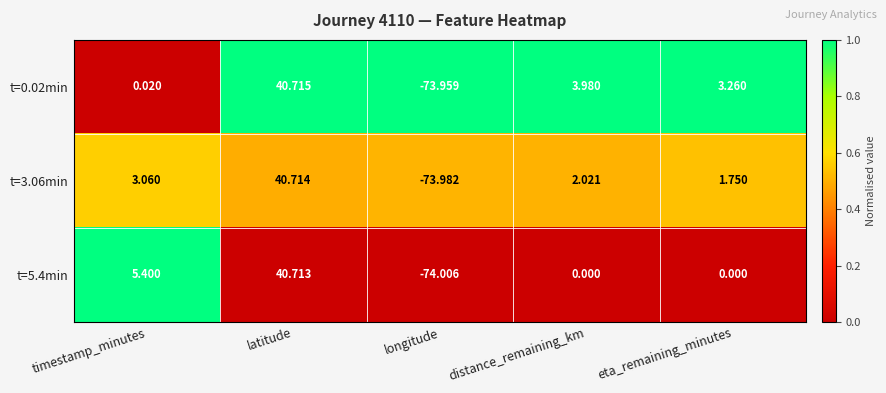

At which category does the chart reach its minimum across all series?

longitude